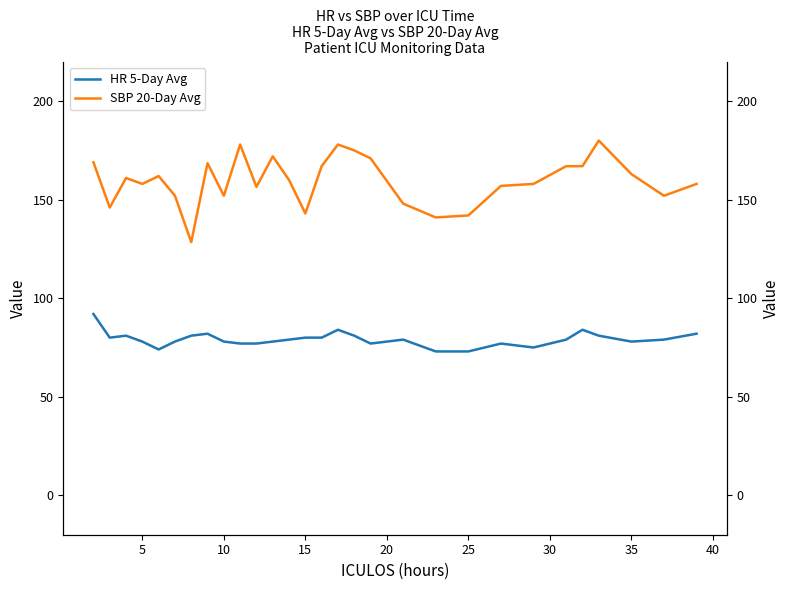

Reading left to right, what are all the values shown in this chart?

HR 5-Day Avg: 92.0	80.0	81.0	78.0	74.0	78.0	81.0	82.0	78.0	77.0	77.0	78.0	79.0	80.0	80.0	84.0	81.0	77.0	79.0	73.0	73.0	77.0	75.0	79.0	84.0	81.0	78.0	79.0	82.0
SBP 20-Day Avg: 169.0	146.0	161.0	158.0	162.0	152.0	128.5	168.5	152.0	178.0	156.5	172.0	160.0	143.0	167.0	178.0	175.0	171.0	148.0	141.0	142.0	157.0	158.0	167.0	167.0	180.0	163.0	152.0	158.0